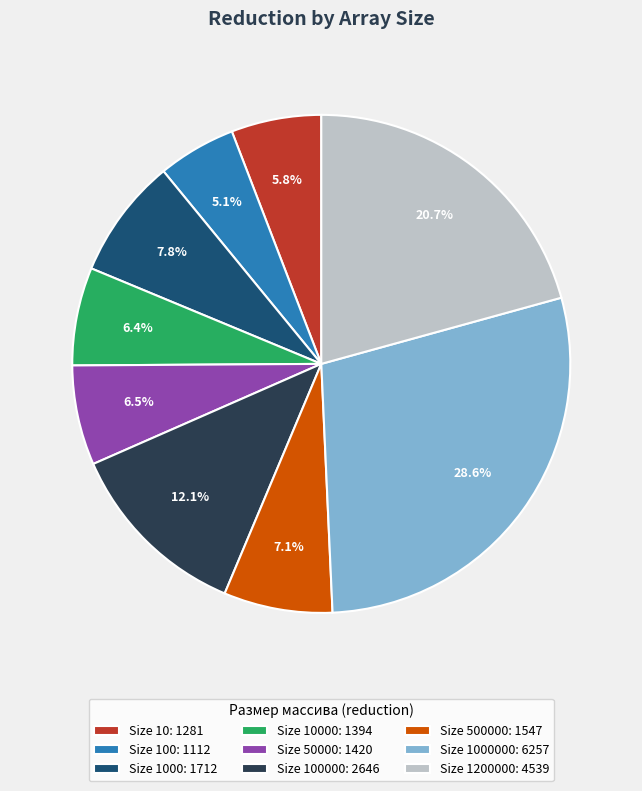

What portion of the pie excludes Size 50000: 1420?

93.5%